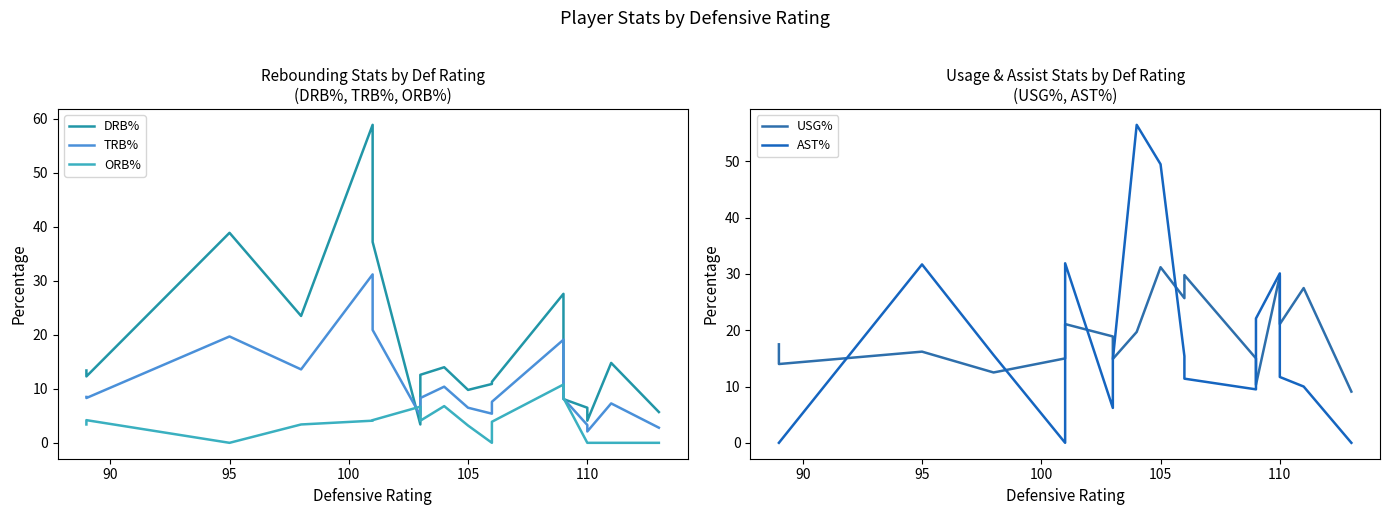

Which series has the largest total across all categories?

USG%